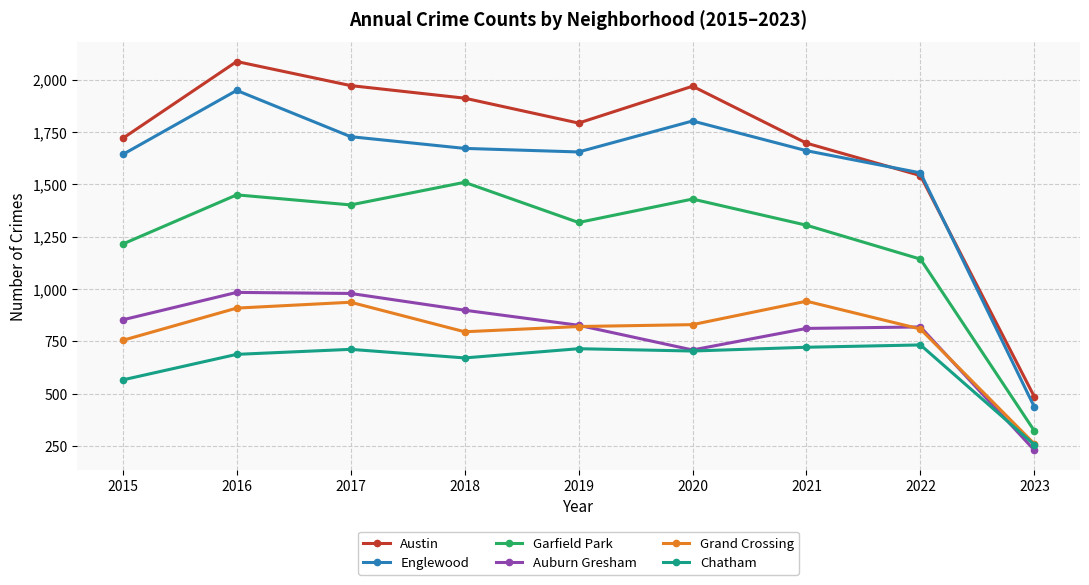

Which series has the widest spread of values?

Austin